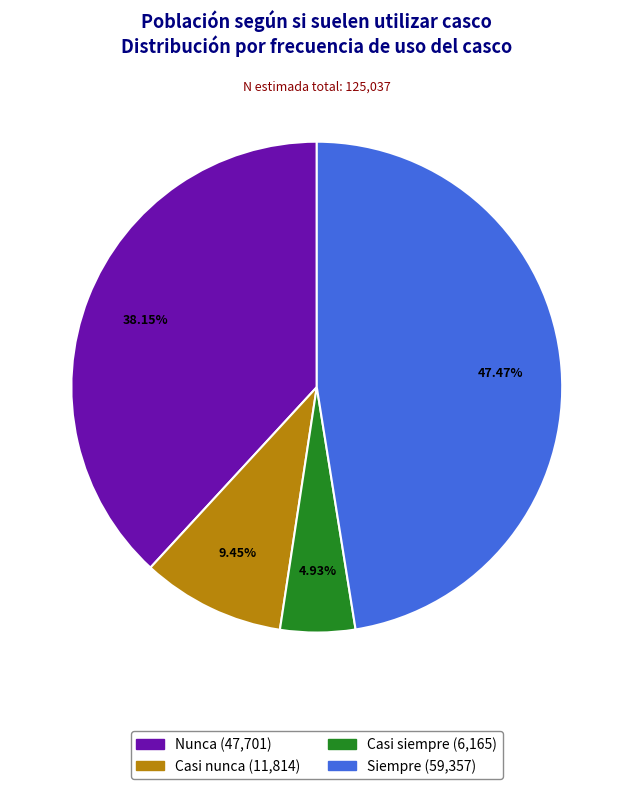

True or false: Nunca accounts for 38% of the total.

True